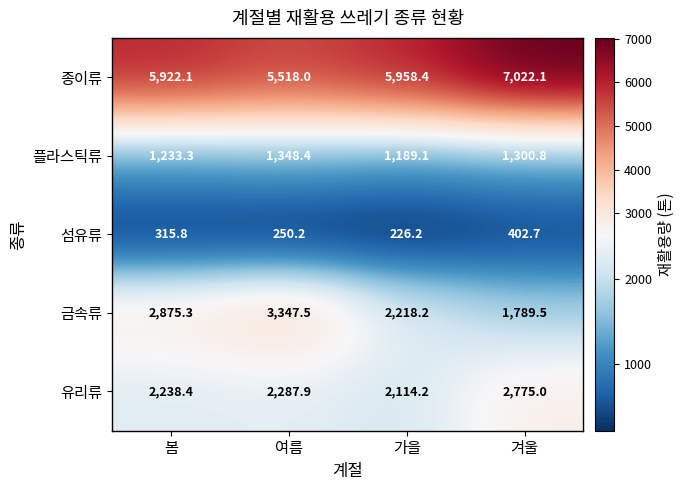

List the series in order of their peak value, lowest first.

섬유류, 플라스틱류, 유리류, 금속류, 종이류